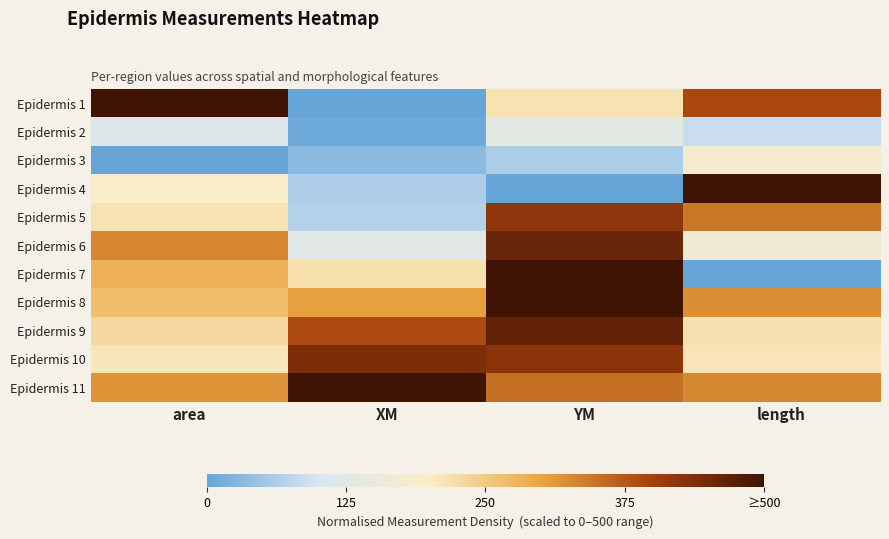

Reading left to right, what are all the values shown in this chart?

Epidermis 1: area=500.0	XM=0.0	YM=214.9	length=392.9
Epidermis 2: area=118.0	XM=7.5	YM=133.9	length=87.2
Epidermis 3: area=0.0	XM=32.4	YM=61.7	length=183.1
Epidermis 4: area=200.1	XM=62.9	YM=0.0	length=500.0
Epidermis 5: area=215.3	XM=68.8	YM=422.7	length=345.2
Epidermis 6: area=329.4	XM=126.1	YM=459.5	length=169.6
Epidermis 7: area=281.5	XM=218.0	YM=499.5	length=0.0
Epidermis 8: area=267.1	XM=305.1	YM=500.0	length=321.9
Epidermis 9: area=229.2	XM=387.9	YM=466.5	length=217.4
Epidermis 10: area=210.8	XM=438.9	YM=425.7	length=212.4
Epidermis 11: area=317.8	XM=500.0	YM=352.7	length=329.0